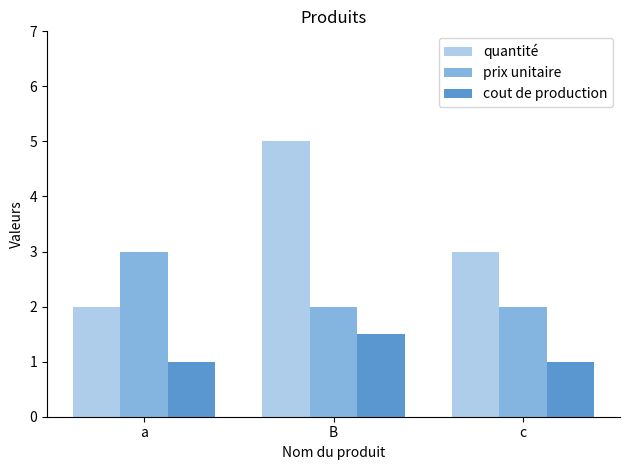

Rank the series by their maximum value, from highest to lowest.

quantité, prix unitaire, cout de production